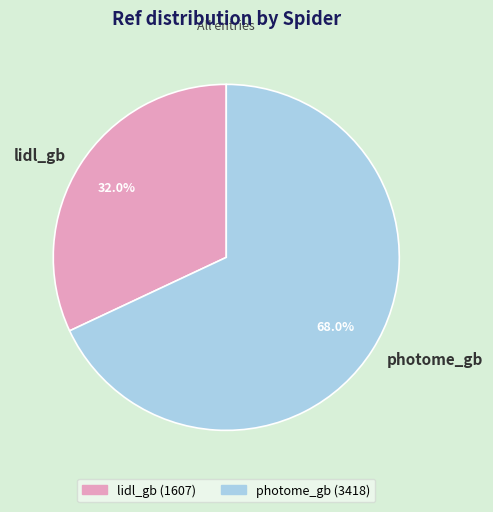

How many segments does this pie chart have?

2